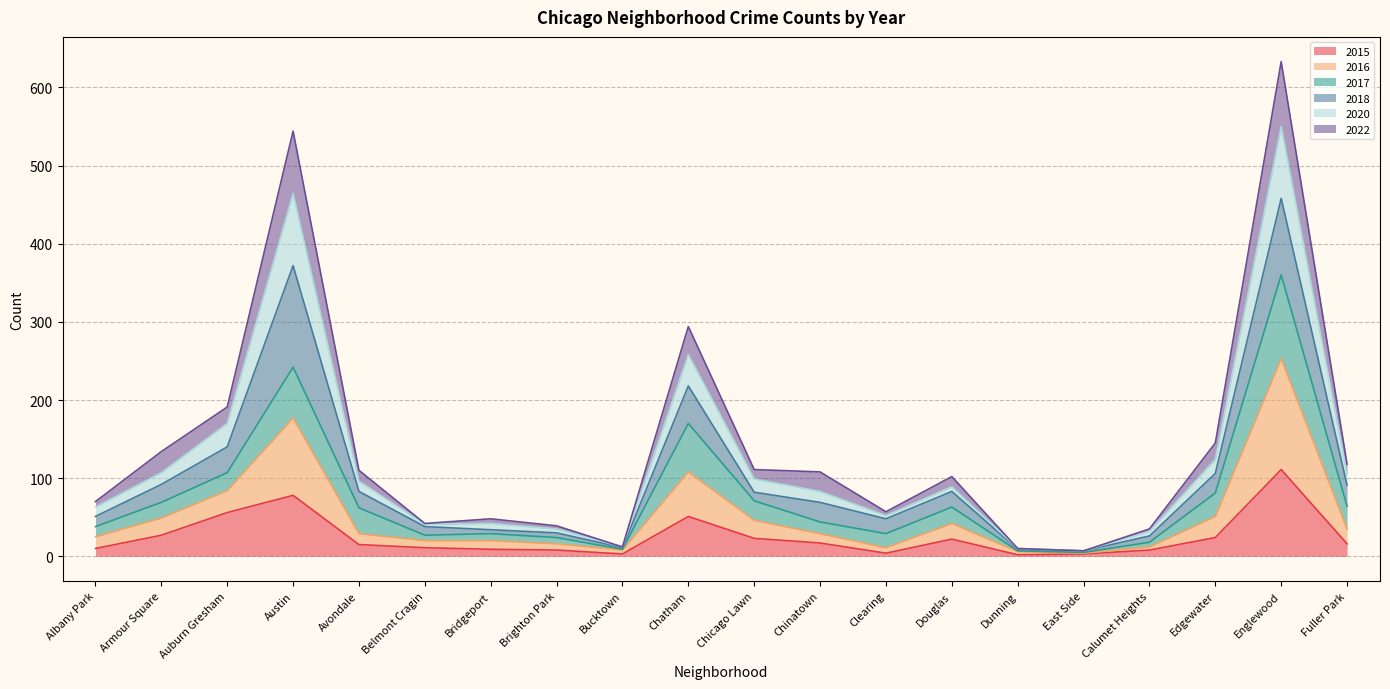

What is the maximum value for 2015?

111